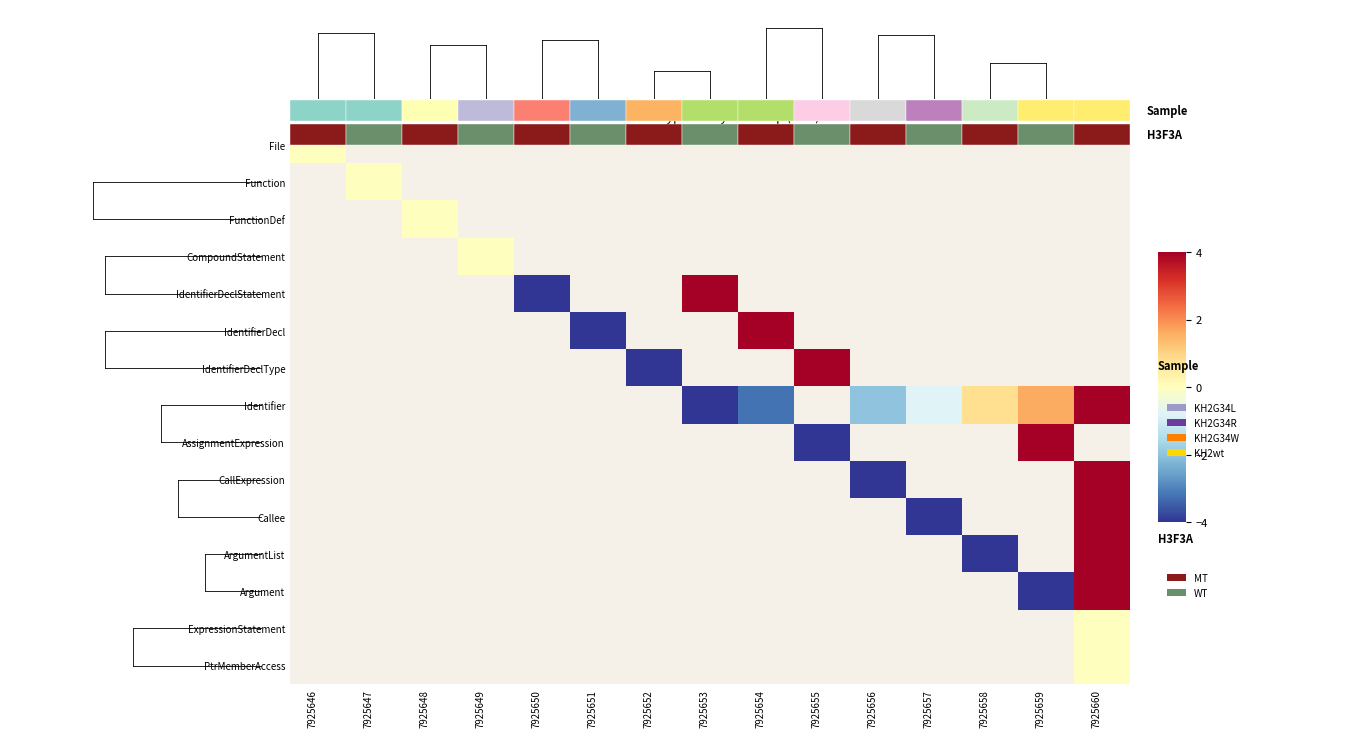

Which category has the highest value across all series?

7925653